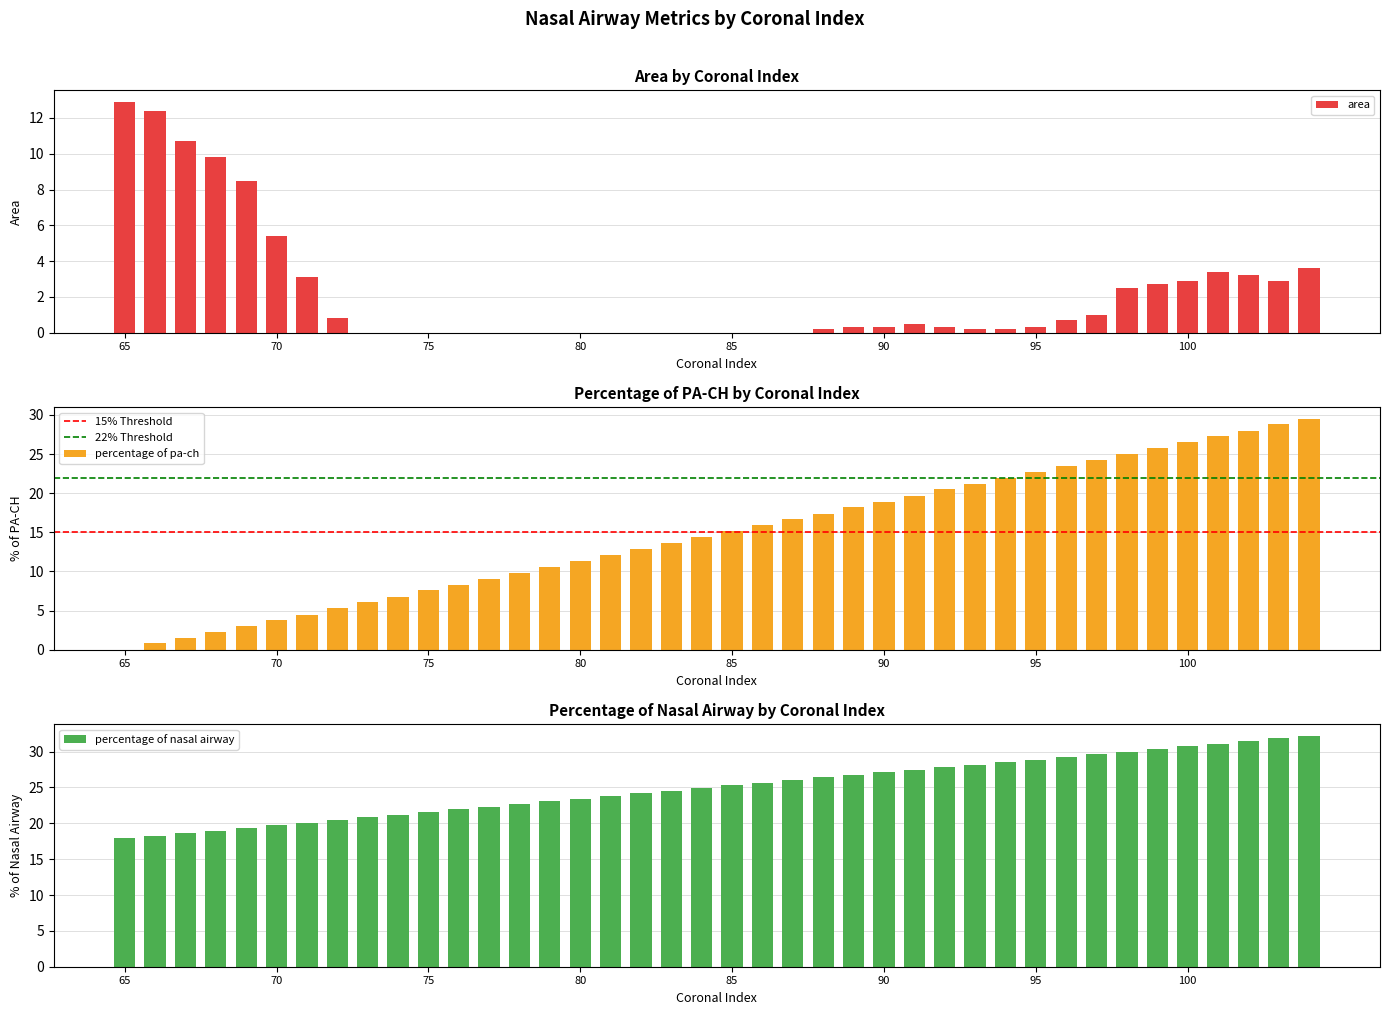

How many groups of bars are there?

40